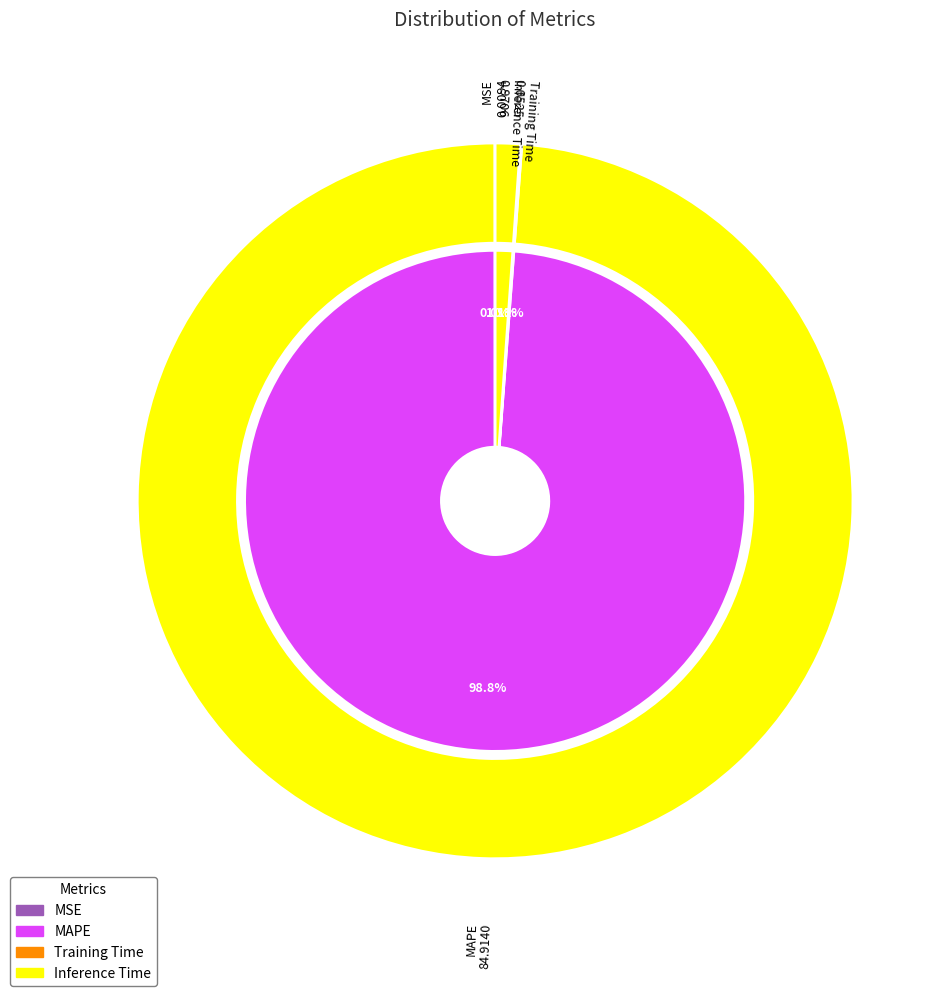

Does MAPE account for over 50% of the chart?

Yes